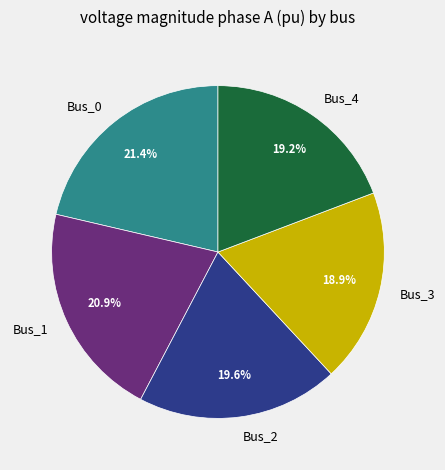

What portion of the pie excludes Bus_4?

80.8%